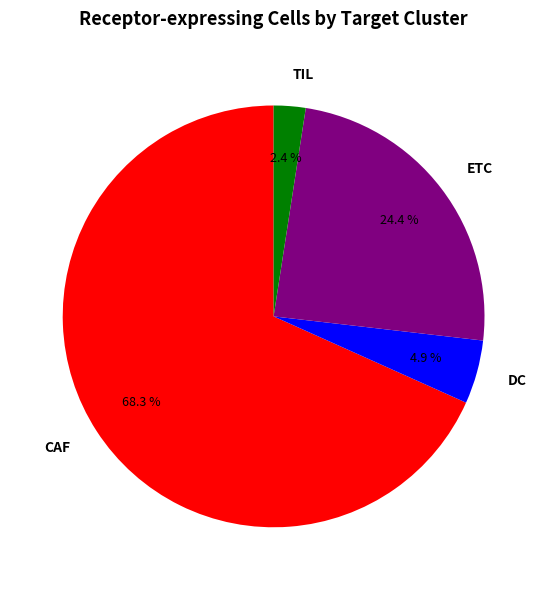

Which slice represents more than half of the pie?

CAF